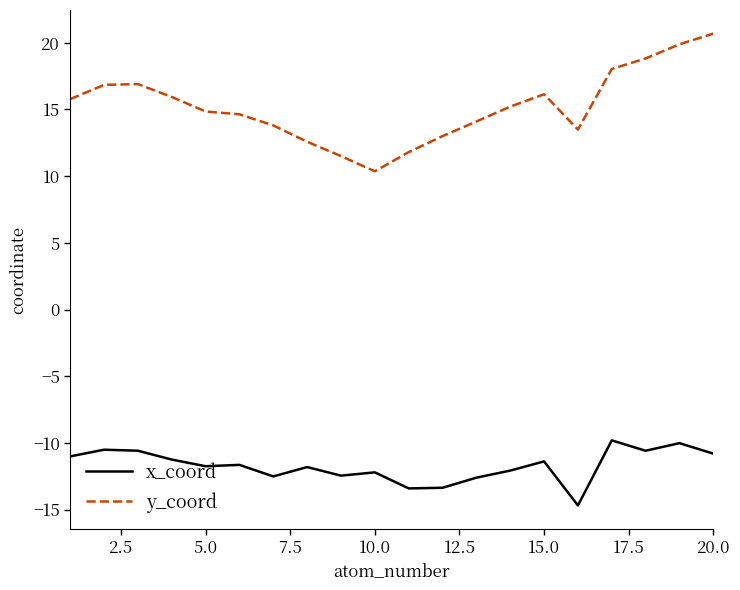

What is the difference between the maximum and minimum values in the x_coord series?

4.9